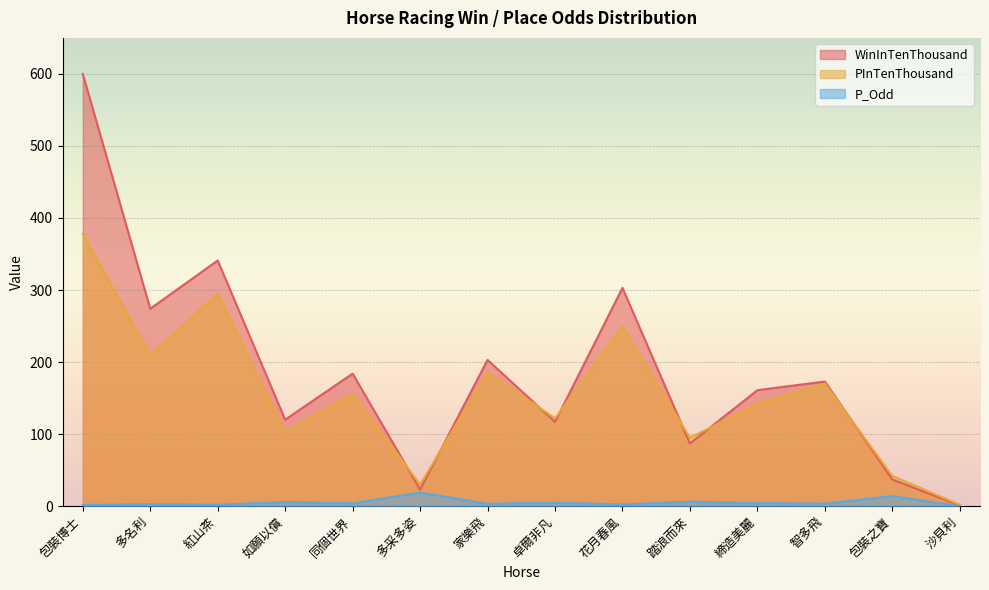

Reading left to right, list all the values displayed in this chart.

WinInTenThousand: 600.0	274.0	341.0	120.0	184.0	23.0	203.0	117.0	303.0	87.0	161.0	173.0	37.0	1.0
PInTenThousand: 378.0	209.0	295.0	103.0	156.0	30.0	186.0	122.0	249.0	95.0	142.0	170.0	42.0	2.0
P_Odd: 1.6	2.8	2.0	5.8	3.8	19.0	3.2	4.9	2.4	6.2	4.2	3.5	14.0	0.0